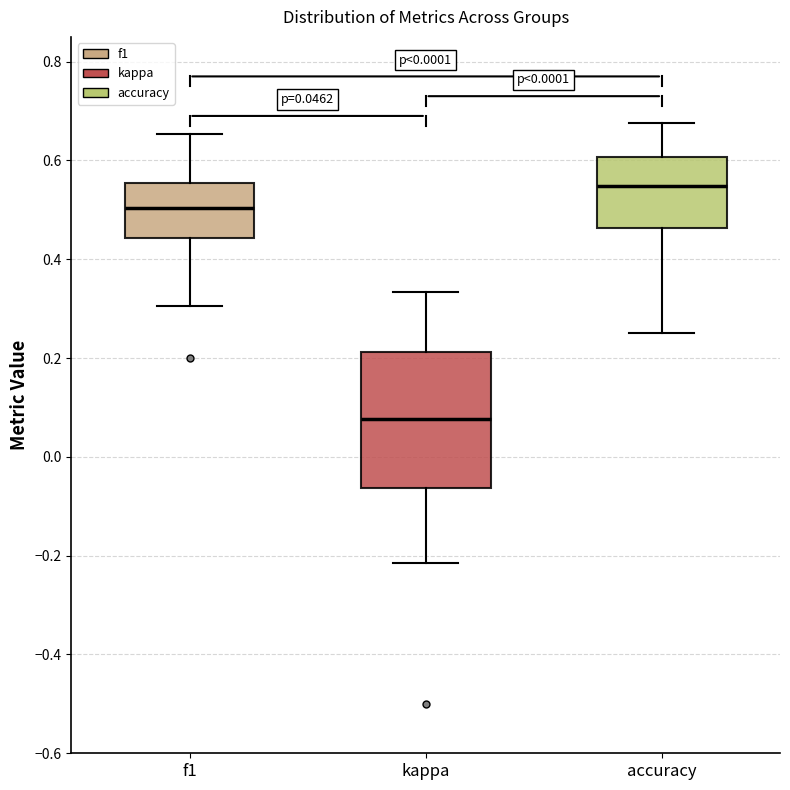

Which box's median line is the lowest?

kappa